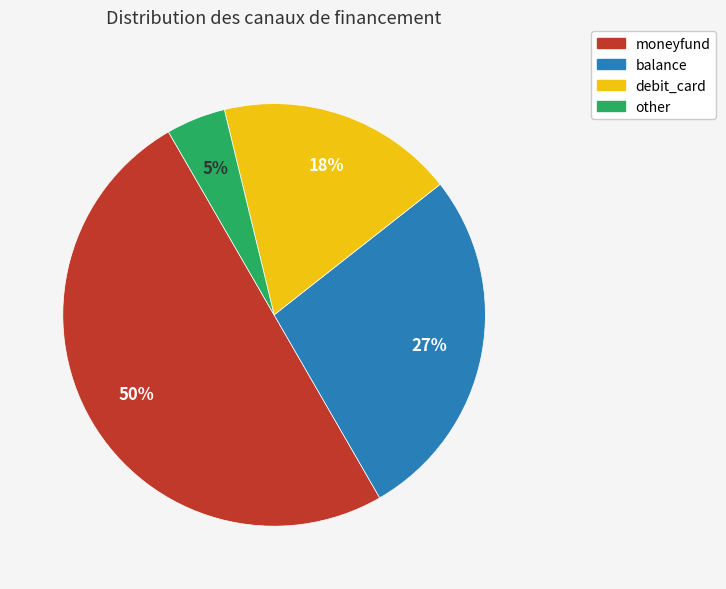

To the nearest percent, what percentage of the pie is balance?

27%